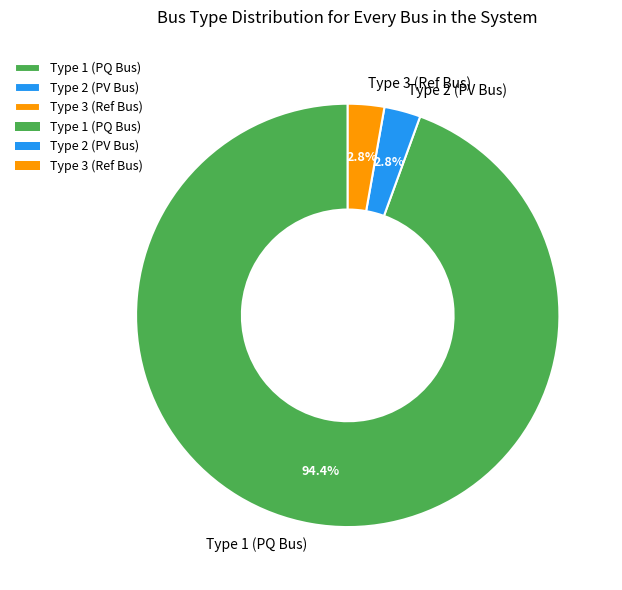

What is the majority slice?

Type 1 (PQ Bus)